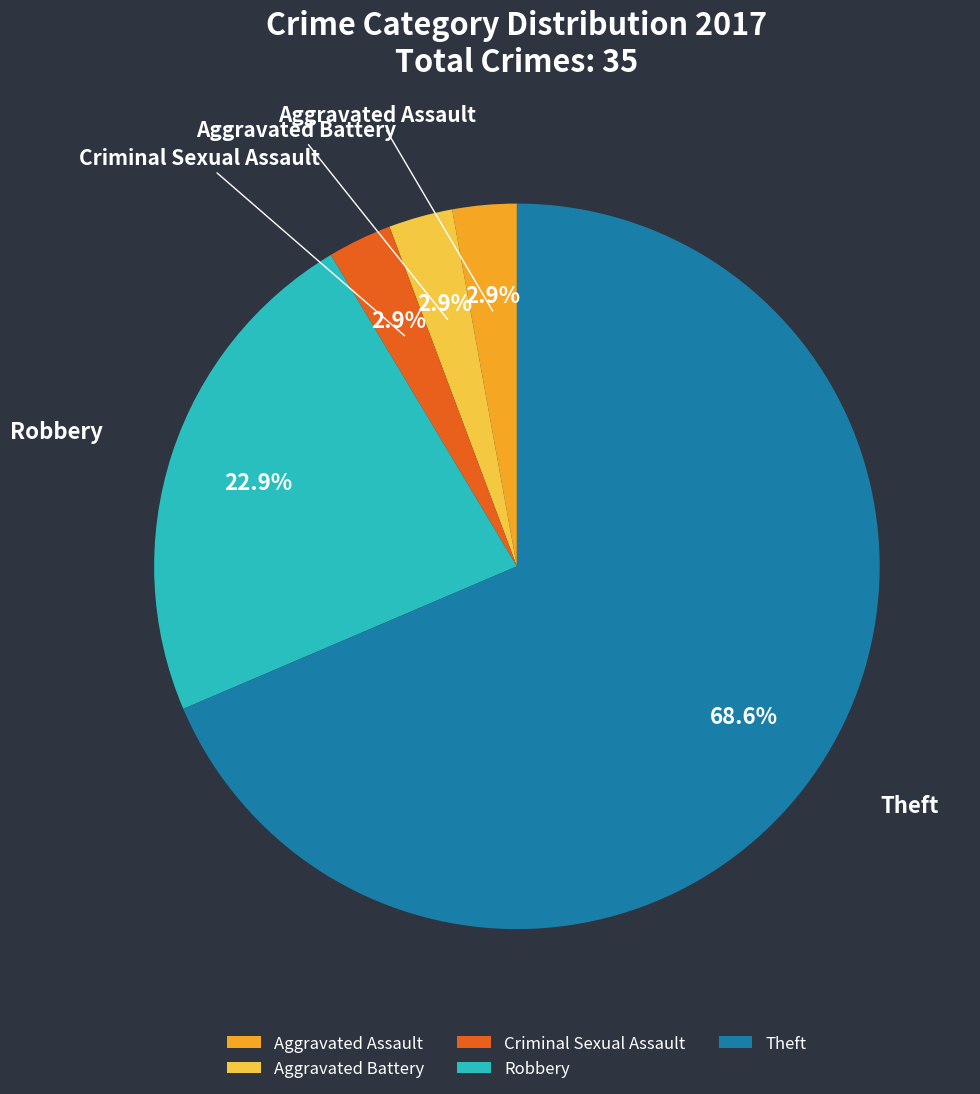

To the nearest percent, what is the difference between the largest and smallest slice percentages?

66%